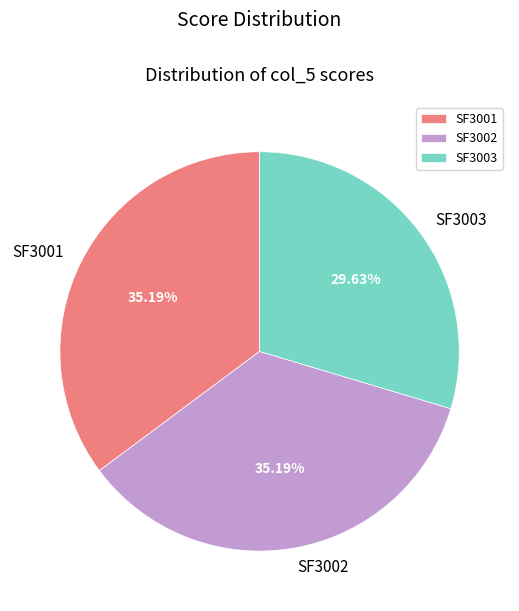

What is the ratio of the value at SF3001 to the value at SF3002?

1.0